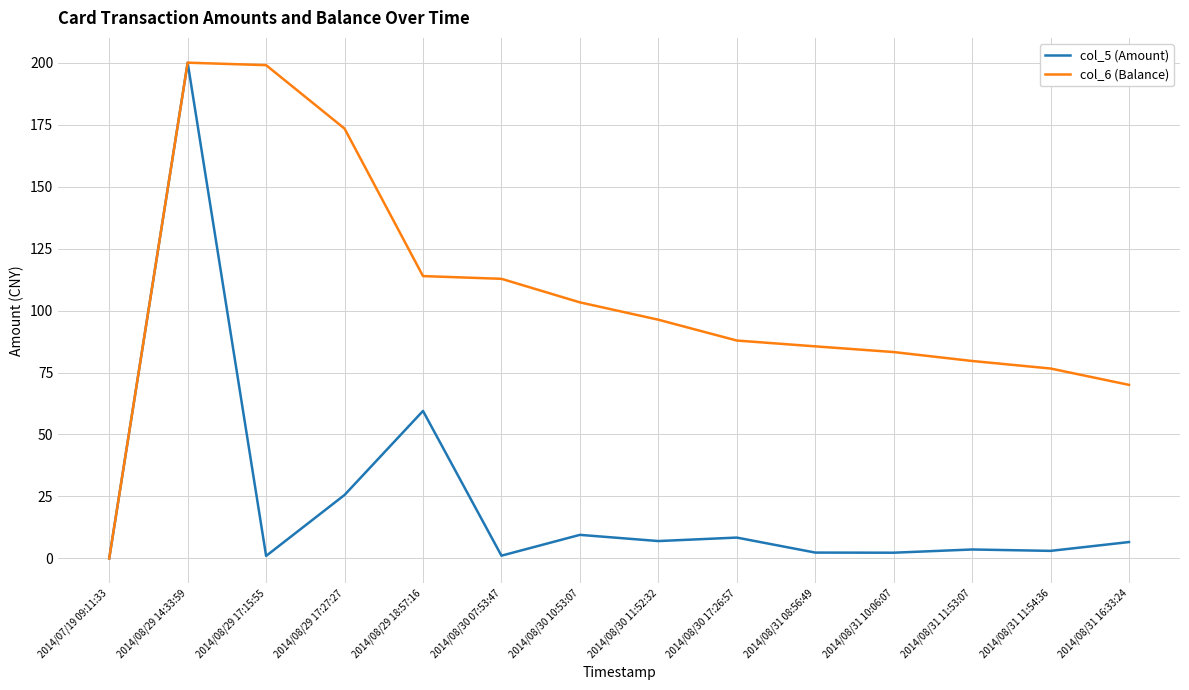

Where is the first local maximum for col_5 (Amount)?

2014/08/29 14:33:59